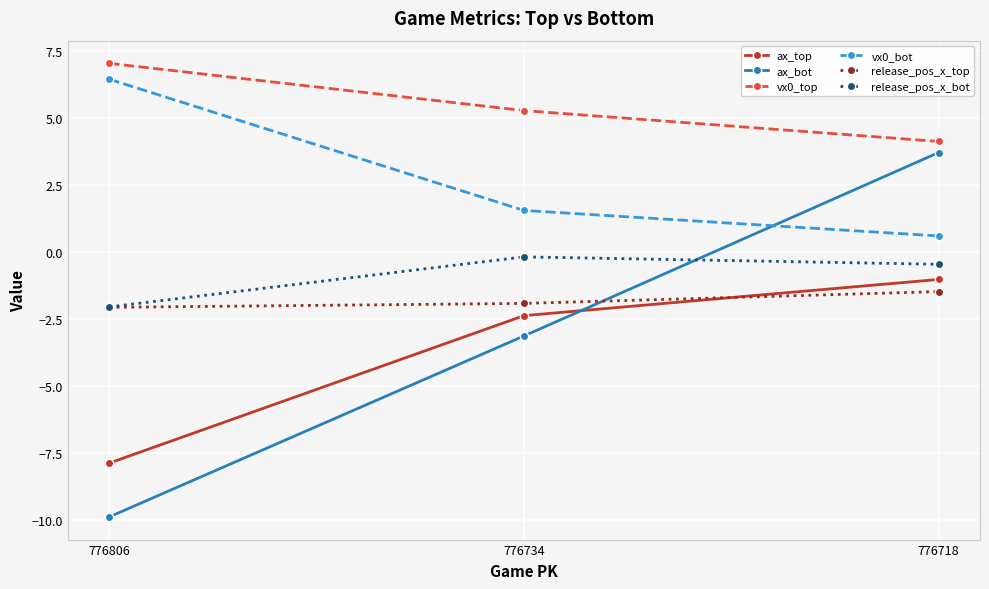

Which series has the widest spread of values?

ax_bot